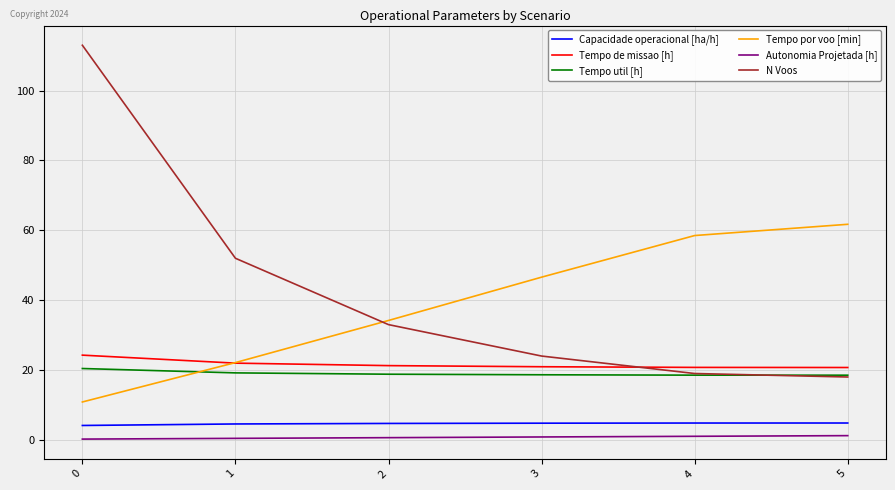

True or false: Tempo por voo [min] has more than 2 points higher than both neighbors.

False